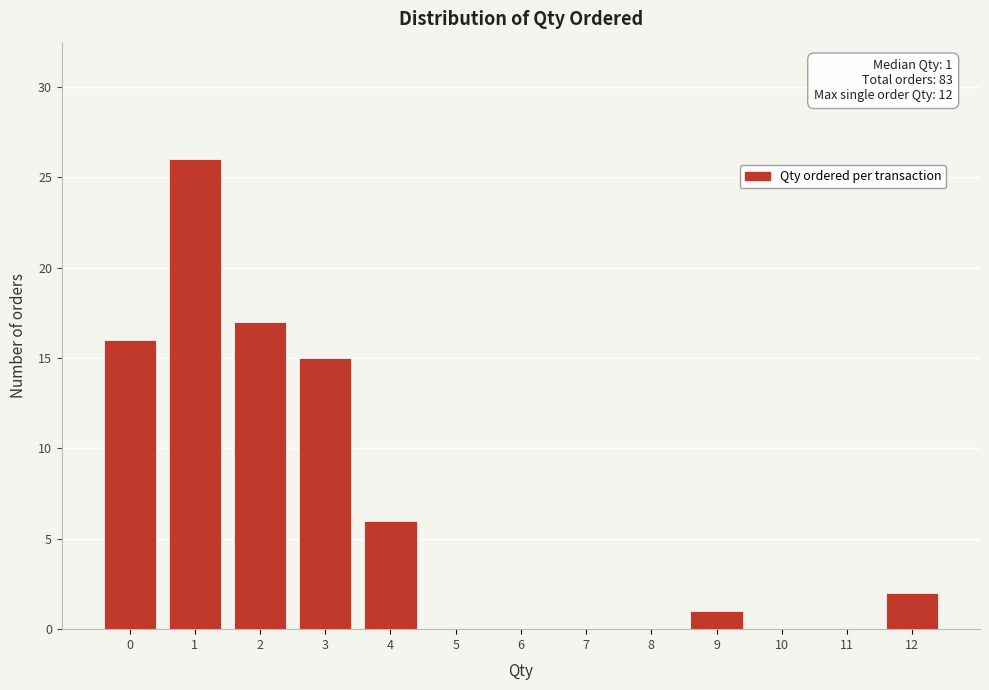

Which range on the x-axis has the tallest bar?

0.5 to 1.5